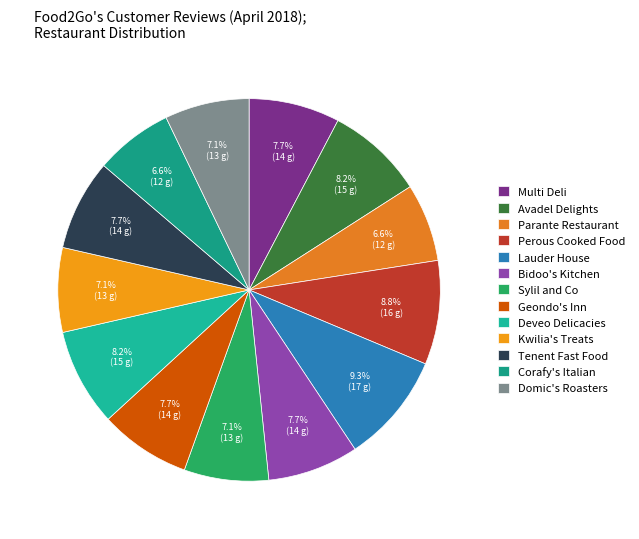

Which category has the biggest portion of the pie?

Lauder House